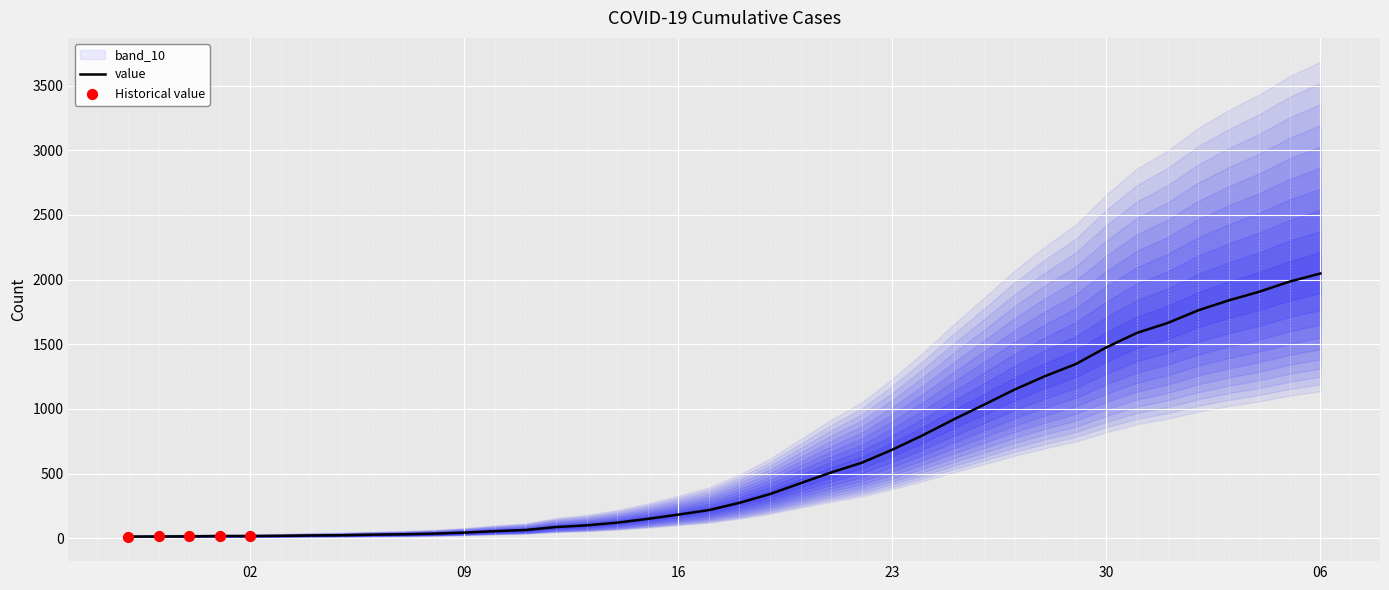

What is the change in value from 2020-03-22 to 2020-03-27?

+566